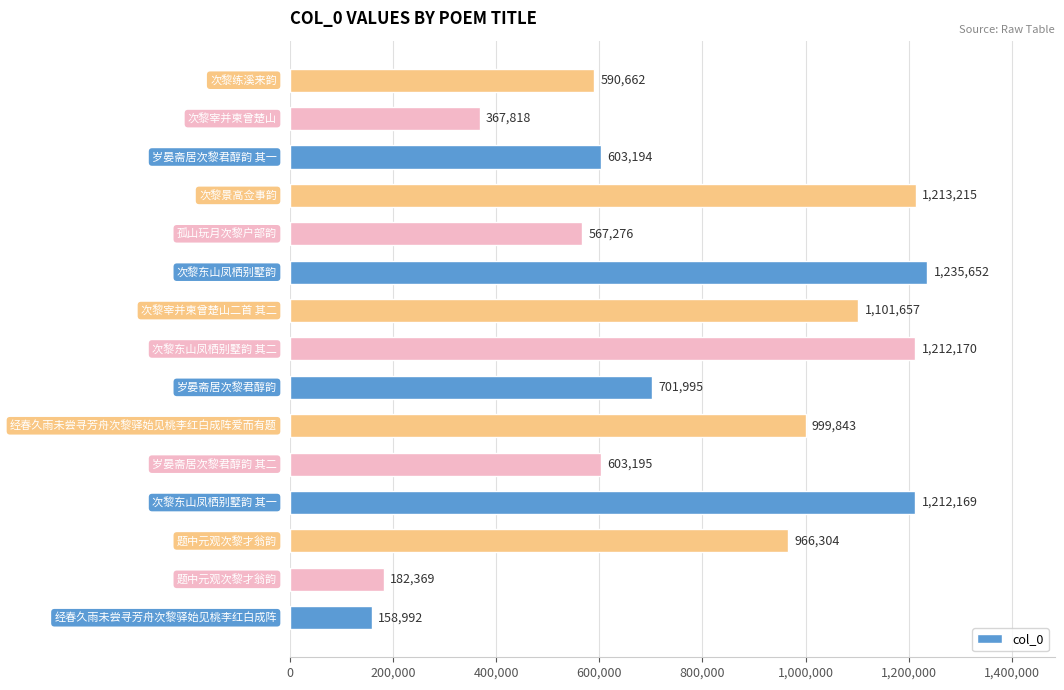

Reading bottom to top, list all the values displayed in this chart.

158992	182369	966304	1212169	603195	999843	701995	1212170	1101657	1235652	567276	1213215	603194	367818	590662